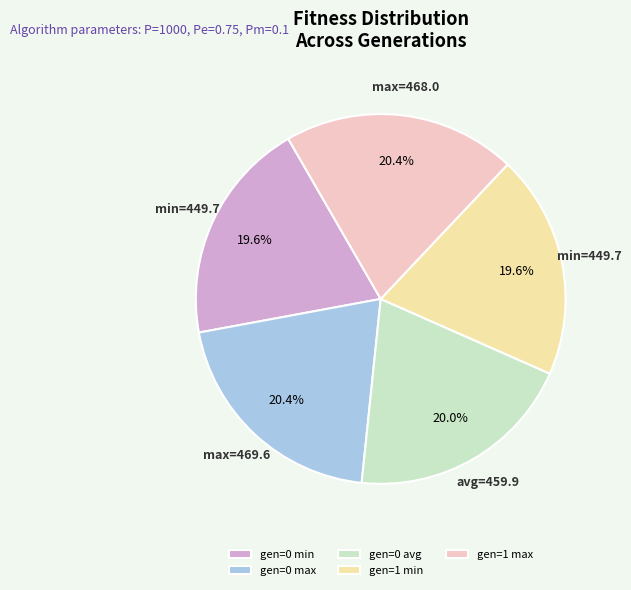

What is the total percentage of gen=0 max and gen=1 max?

40.8%